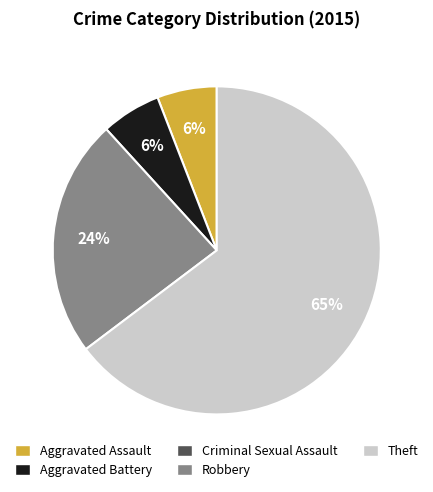

To the nearest percent, what is the average slice percentage?

25%